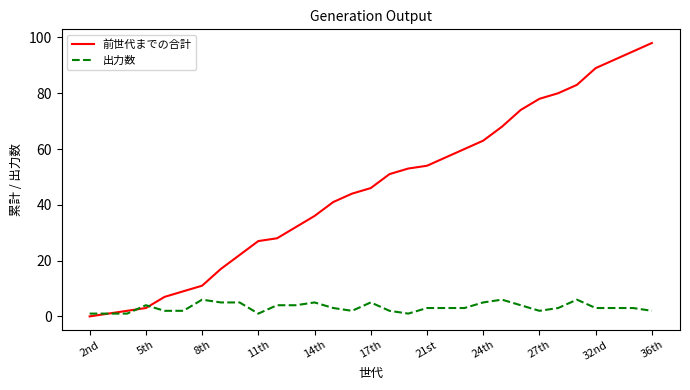

Rank the series by their maximum value, from lowest to highest.

出力数, 前世代までの合計